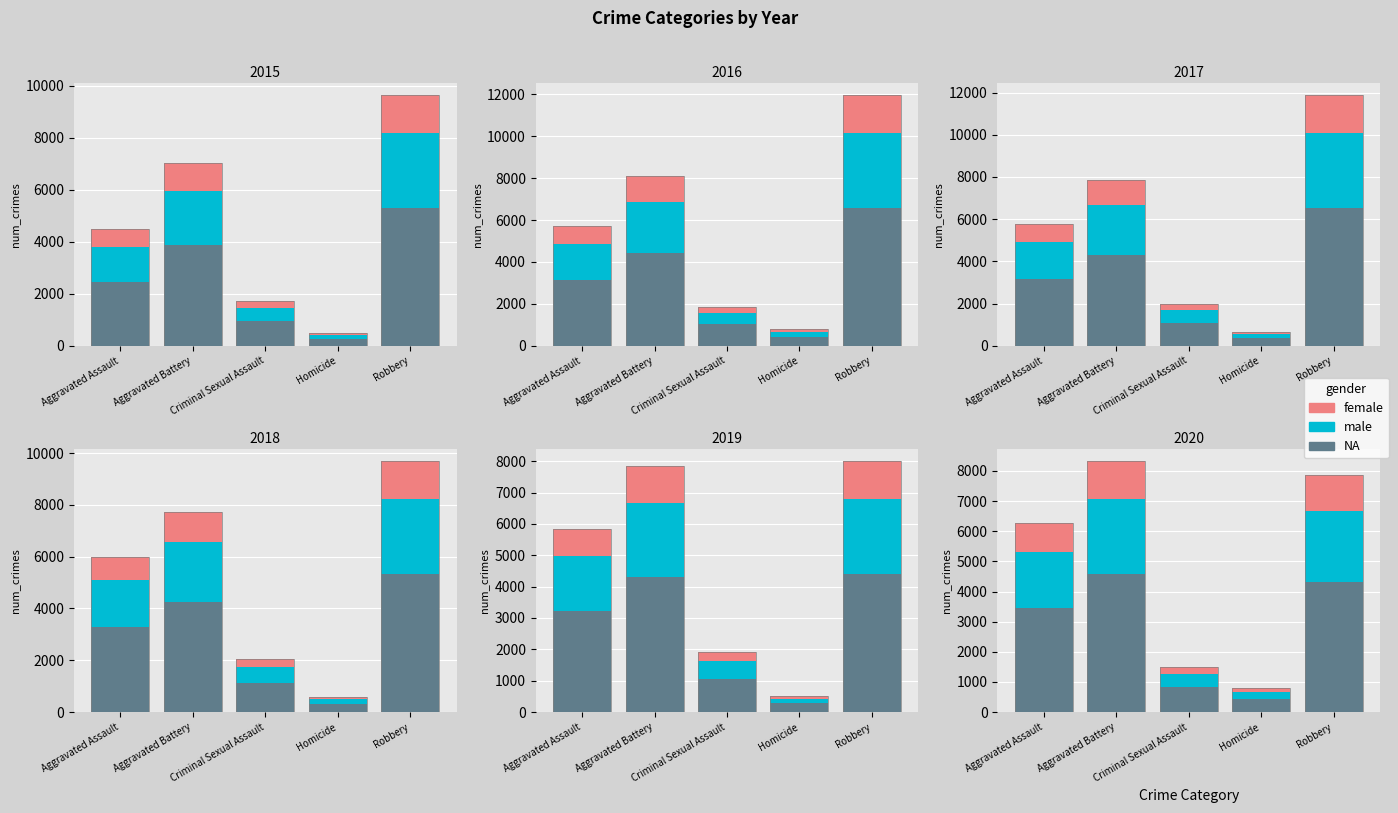

What is the label of the 3rd bar from the right?

Criminal Sexual Assault